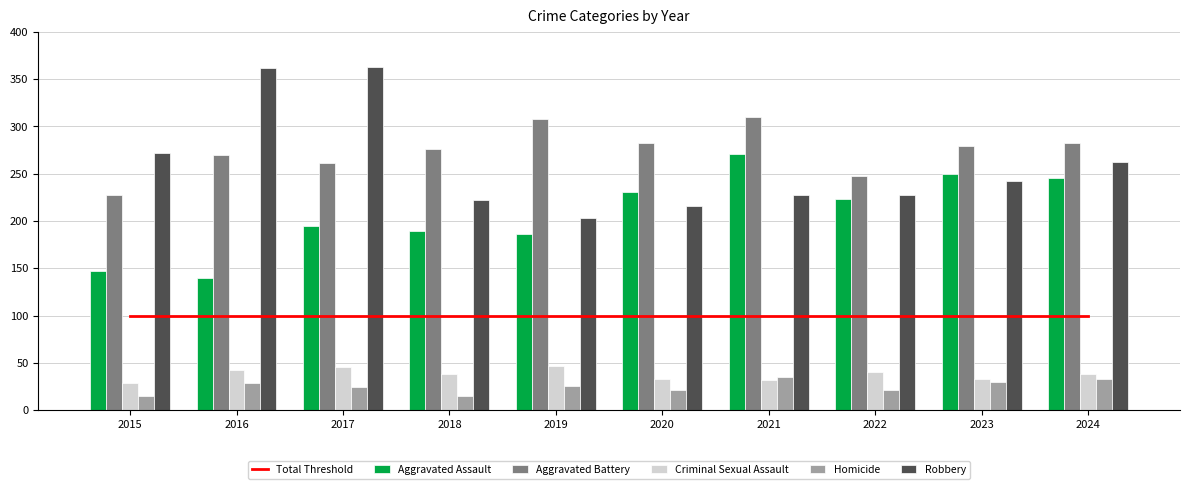

The Homicide series shows 21 at 2020. True or false?

True